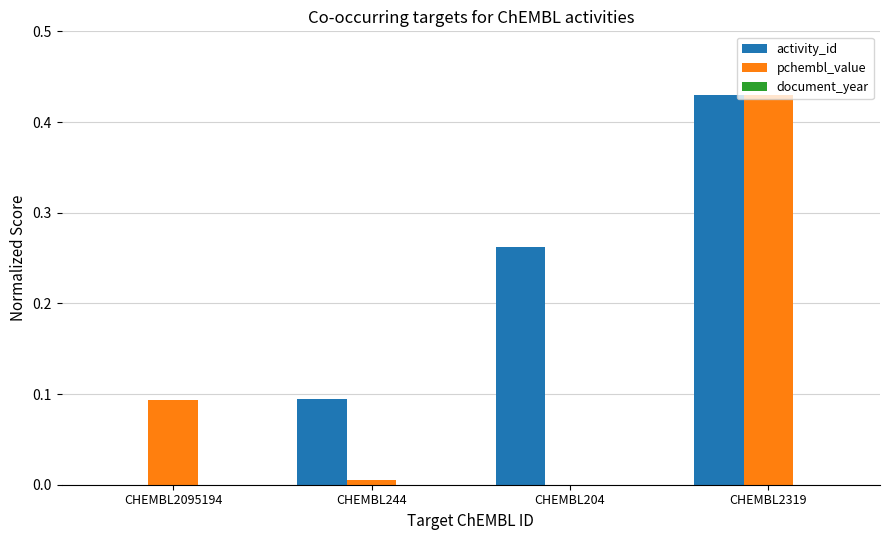

What is the average value of the activity_id series?

0.2